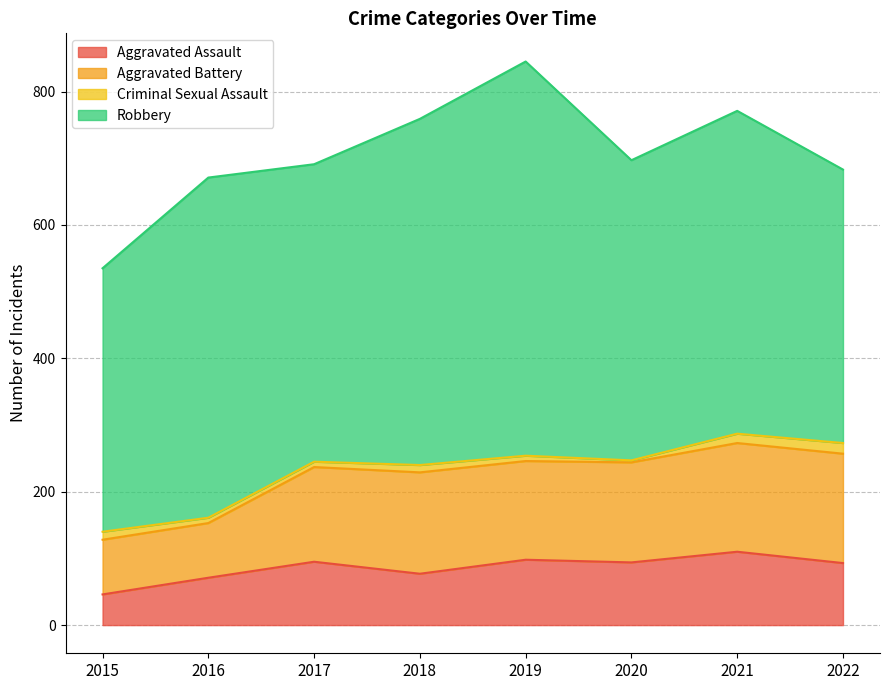

The value of Aggravated Assault at 2015 is 19. True or false?

False